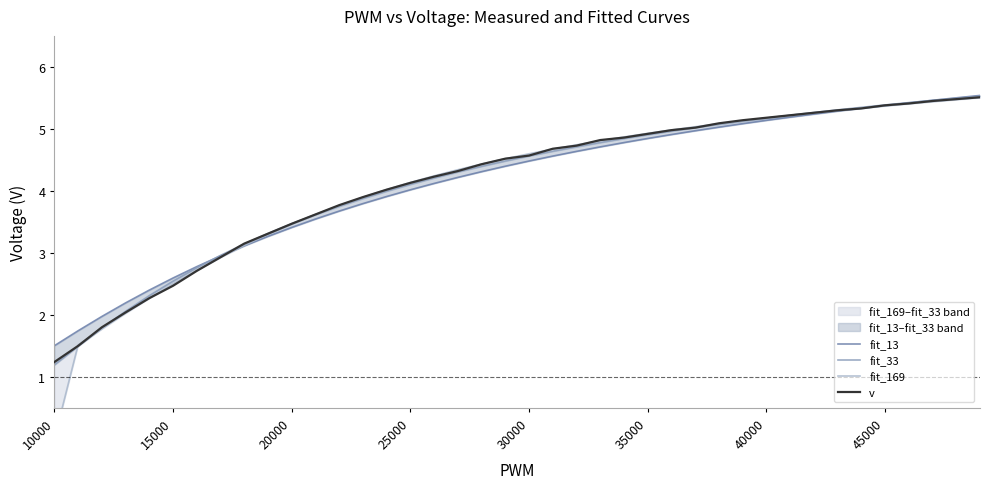

What is the lowest value of the v series?

1.2